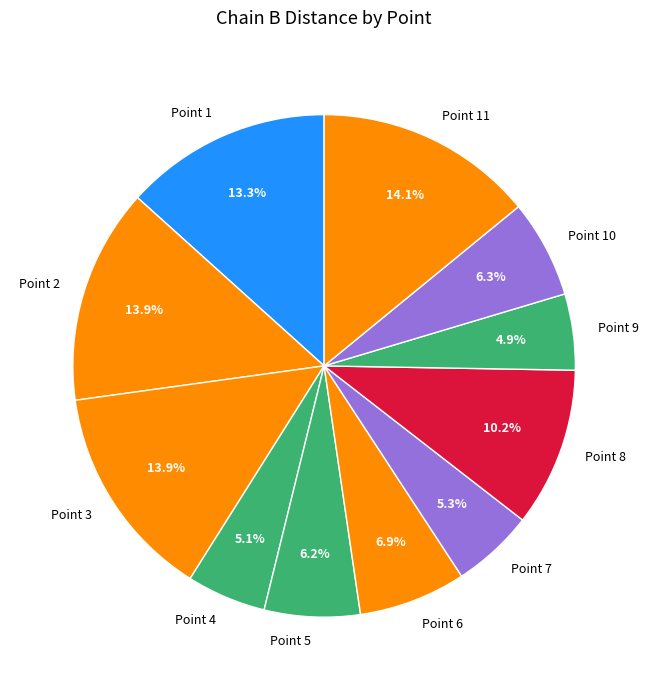

Count the number of slices in the pie.

11